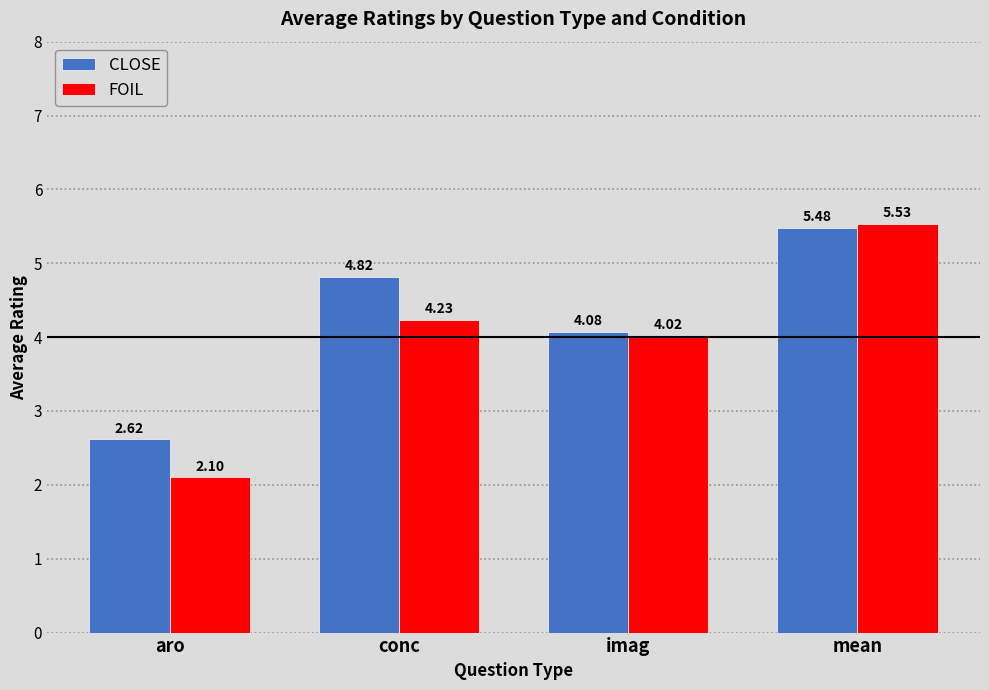

What is the difference between the maximum and minimum values in the FOIL series?

3.4